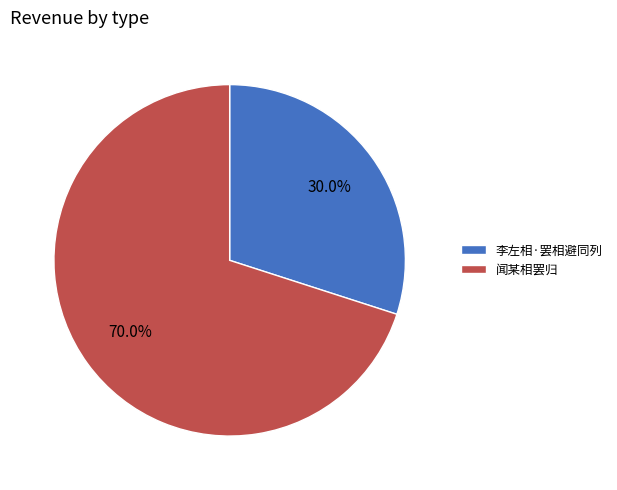

What is the largest slice in the pie chart?

闻某相罢归